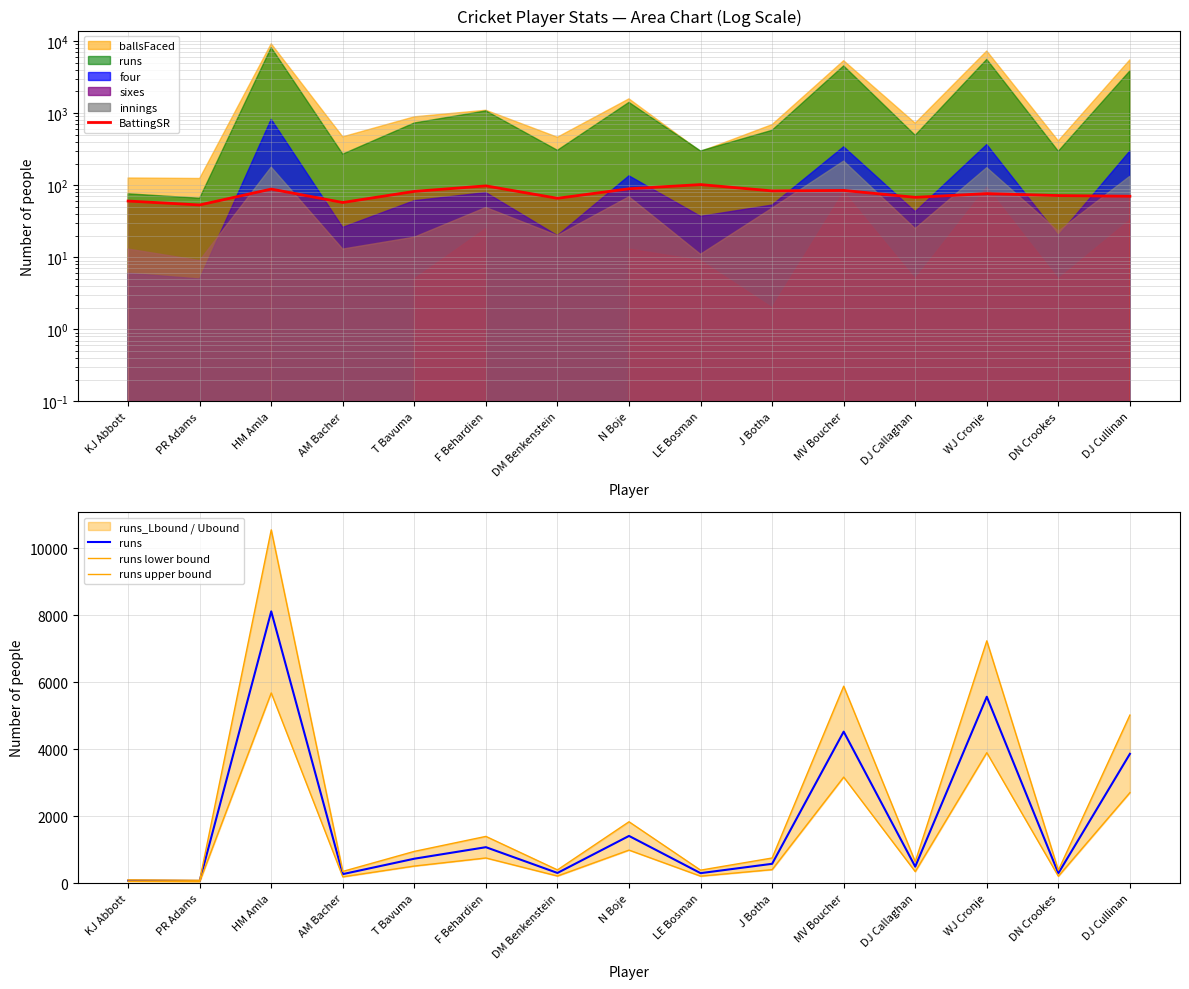

What is the approximate value of runs lower bound at DN Crookes?

207.2